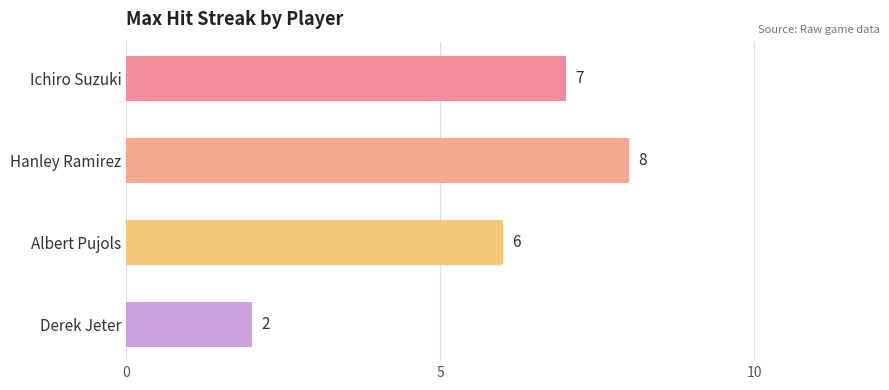

How many bars are there in total?

4